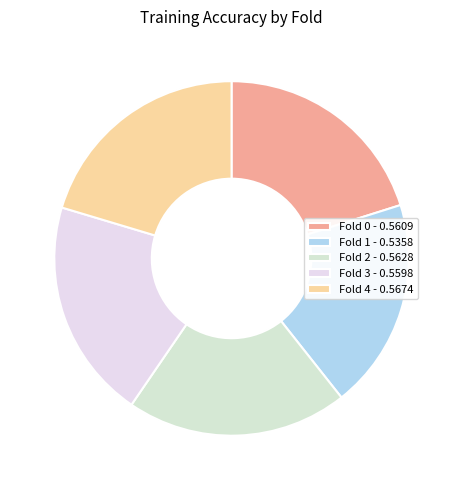

Which category has the smallest portion of the pie?

Fold 1